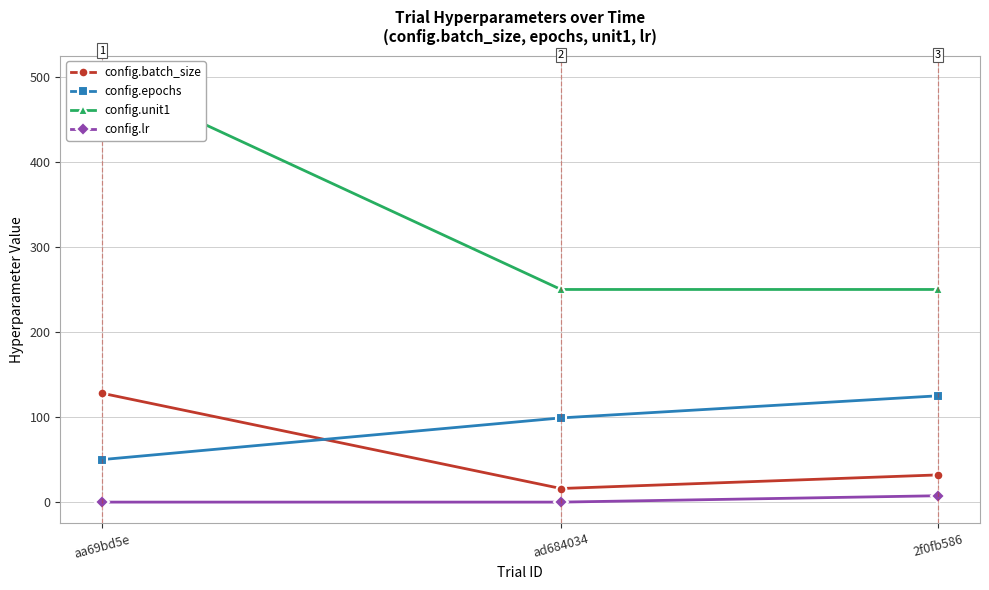

What is the sum of all config.lr values?

7.5